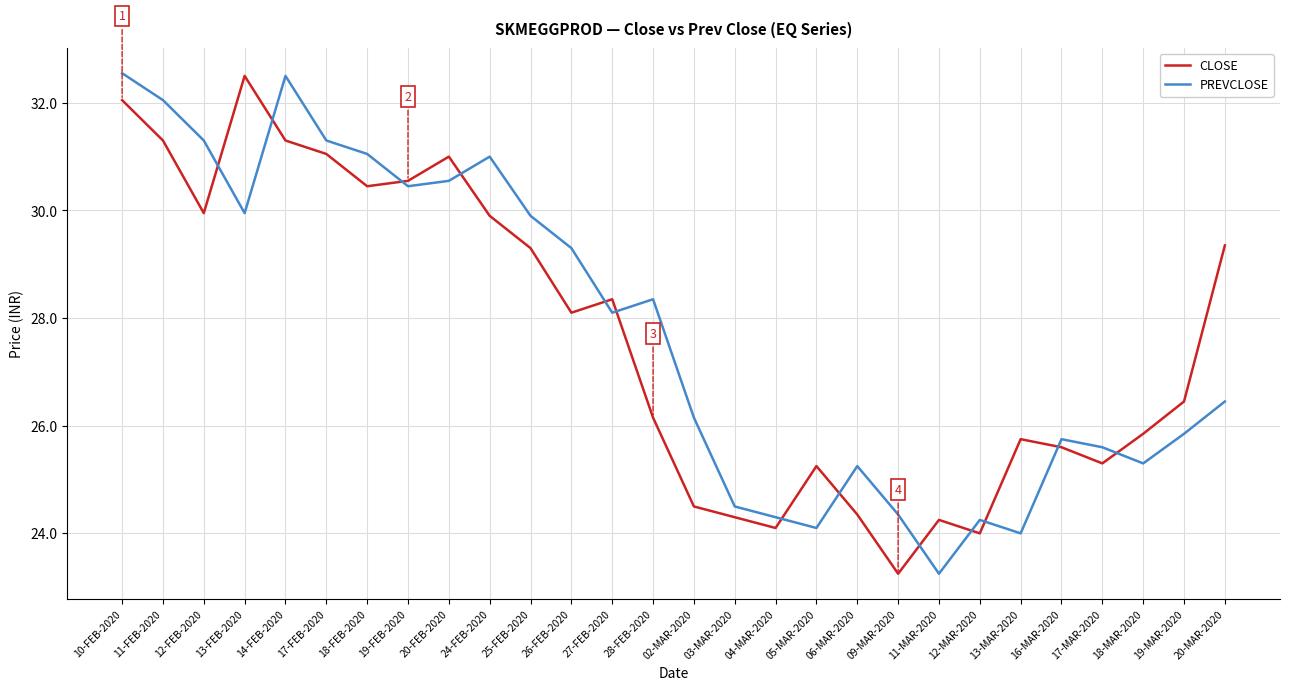

At 13-MAR-2020, list the series in order from smallest to largest.

PREVCLOSE, CLOSE